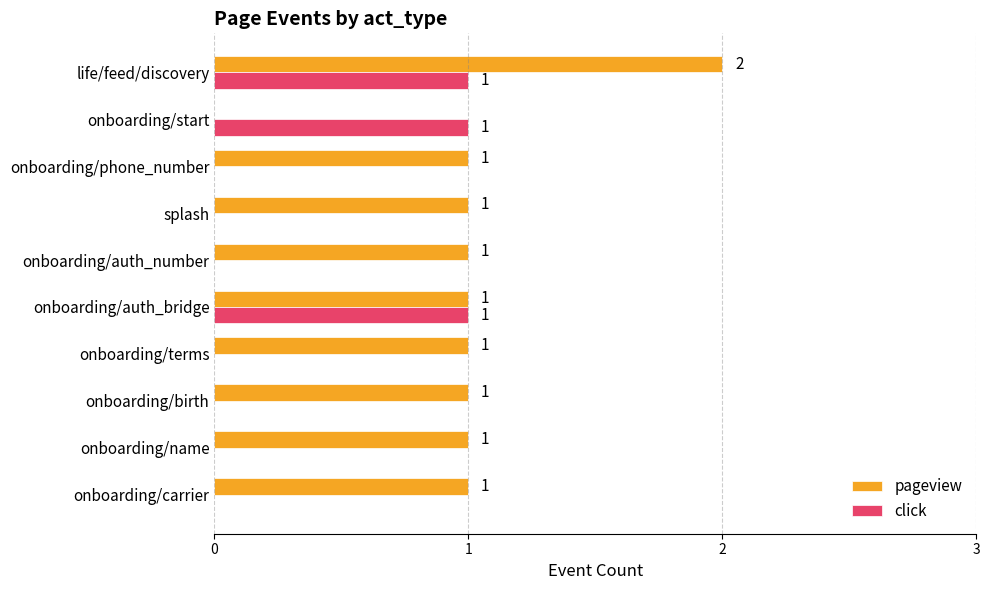

Which category has the highest value across all series?

life/feed/discovery